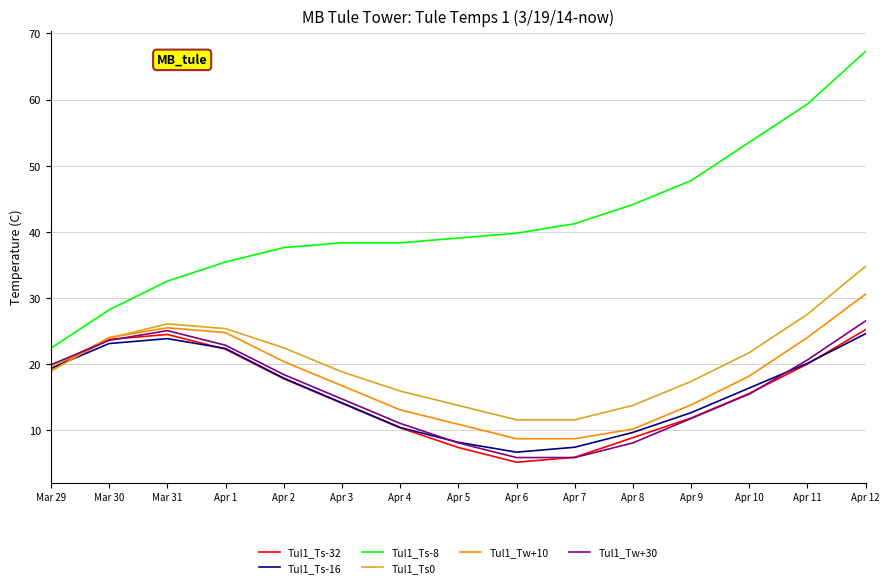

Where does the Tul1_Tw+30 series first go above 15?

Mar 29